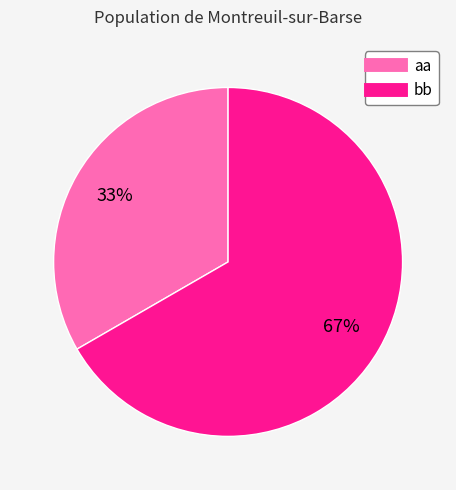

Does any single category account for the majority?

Yes